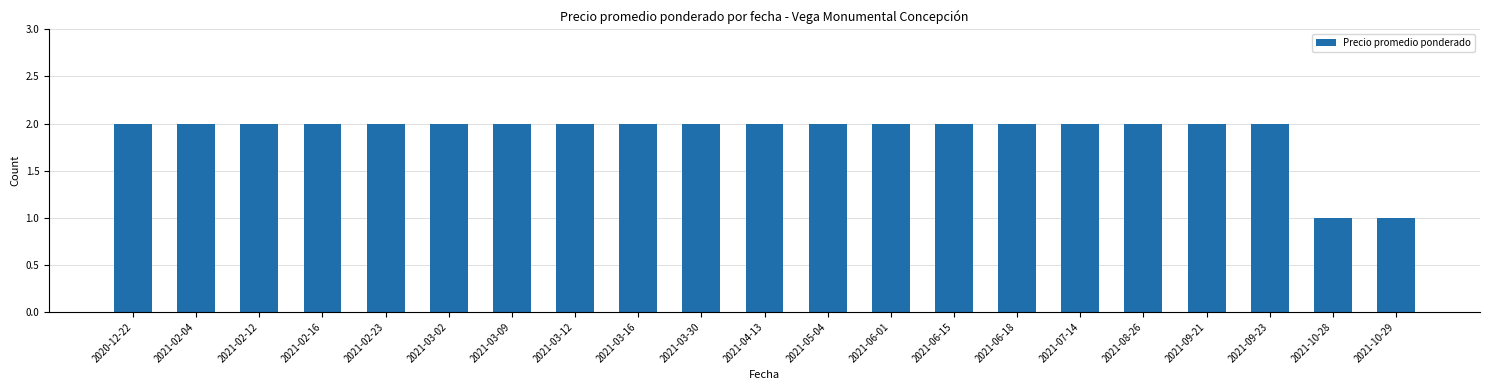

Are the bars horizontal?

No